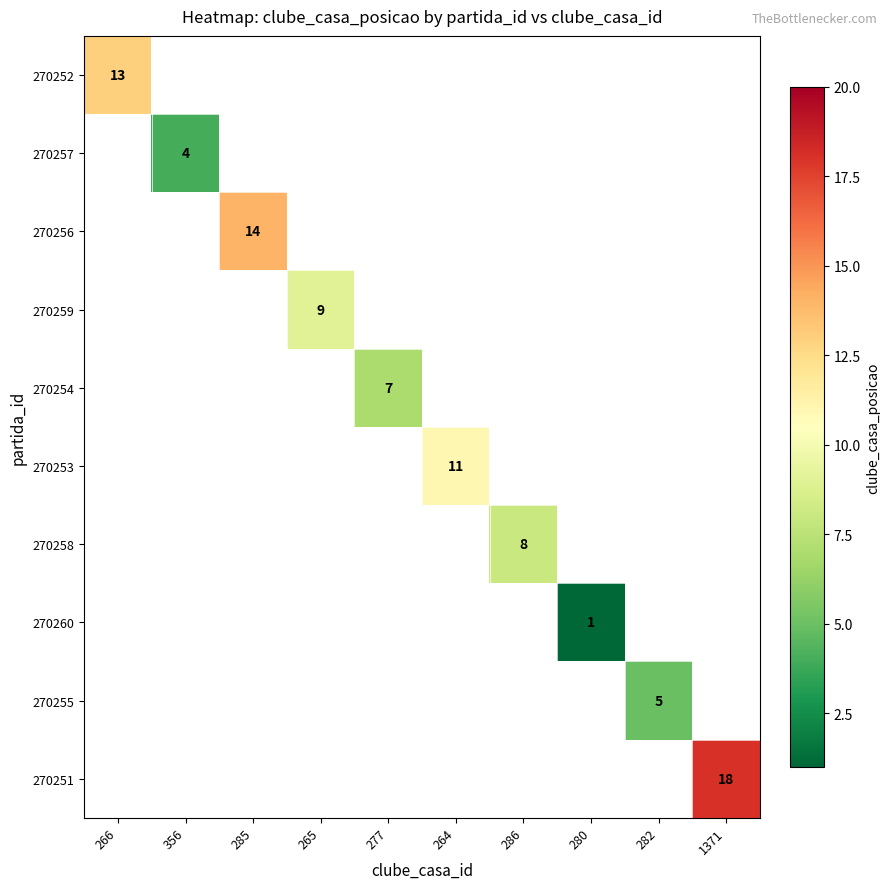

Is it true that 270259 equals 9 at 265?

True